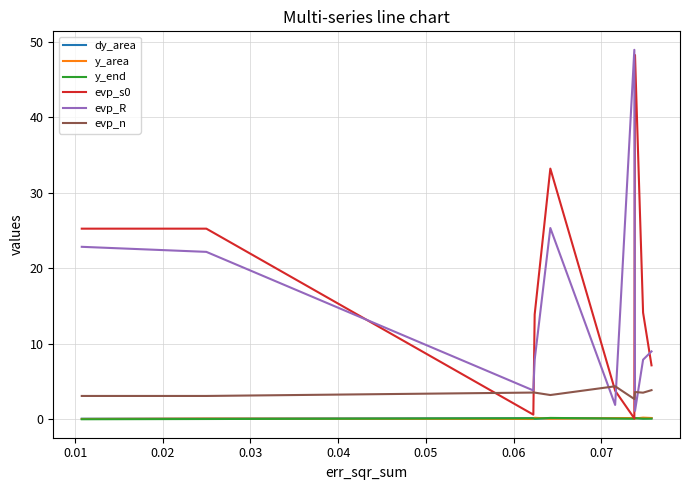

What is the greatest value displayed?

48.9